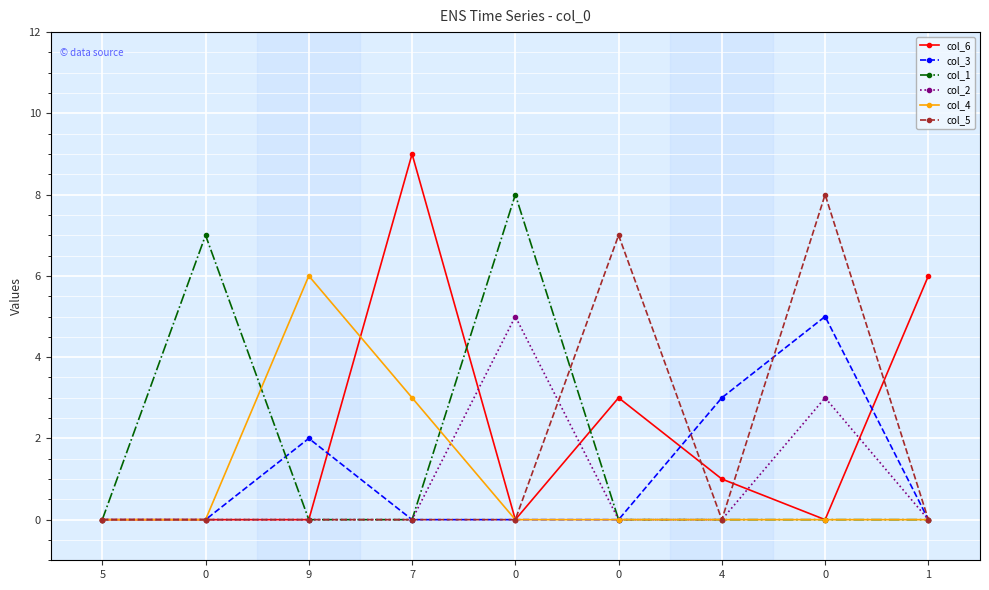

At 4, list the series in order from smallest to largest.

col_1, col_2, col_4, col_5, col_6, col_3